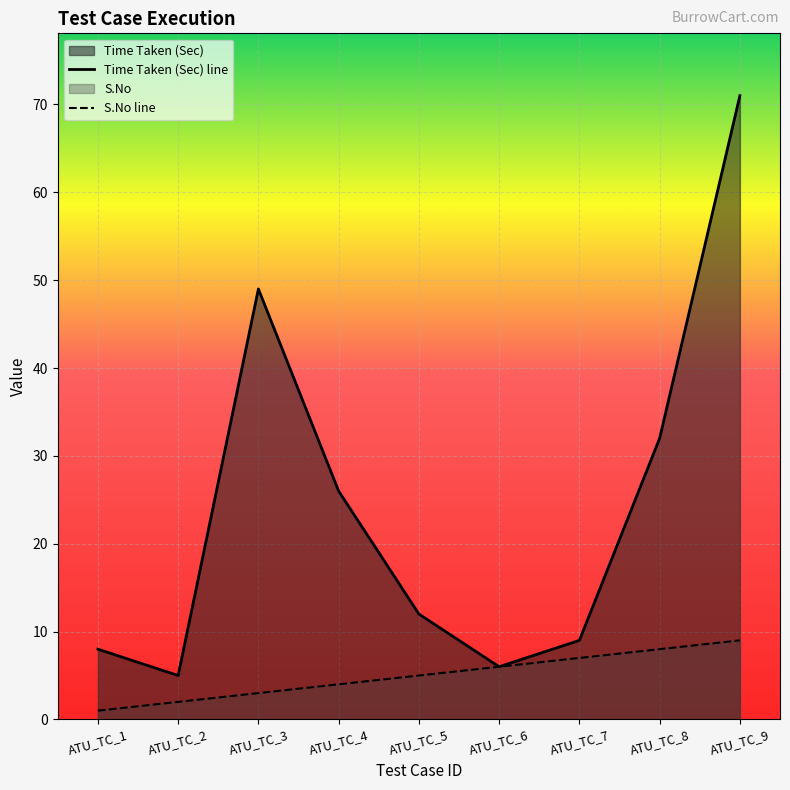

Rank the series at ATU_TC_4 from highest to lowest value.

Time Taken (Sec) line, S.No line